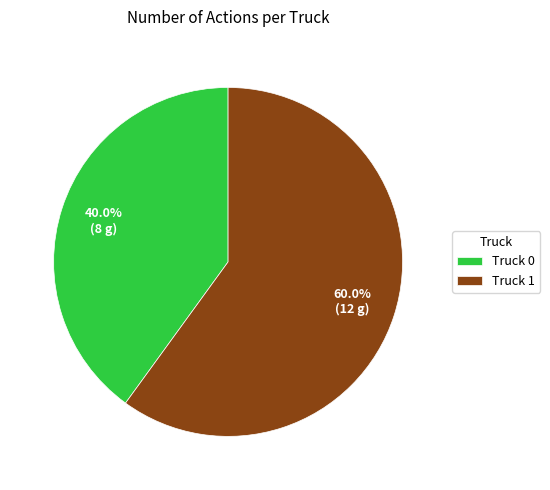

What percentage is NOT represented by Truck 1?

40.0%